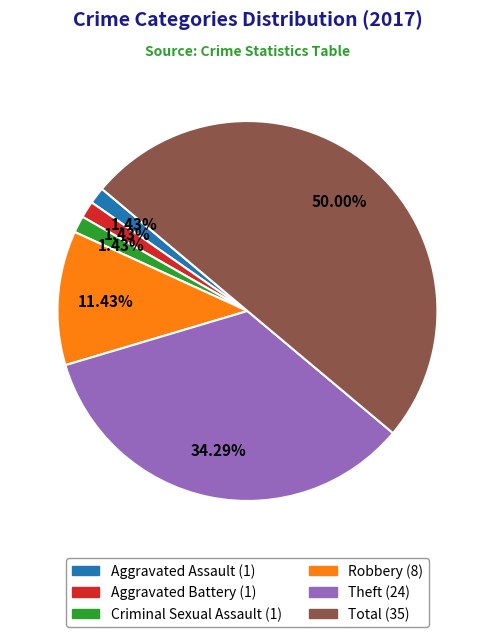

How much of the chart is everything except Aggravated Assault?

98.6%